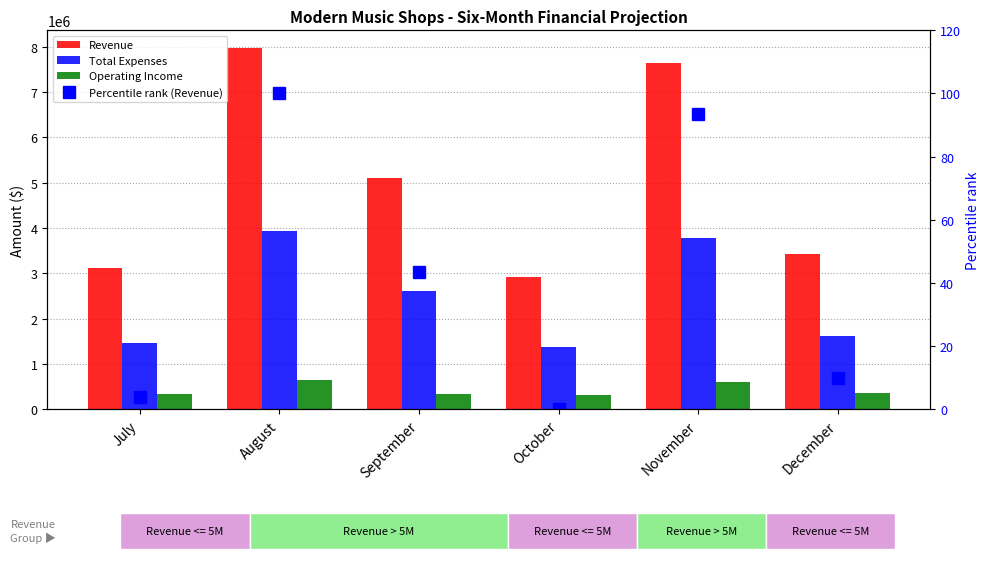

Is it true that Percentile rank (Revenue) equals 3.1 at December?

False